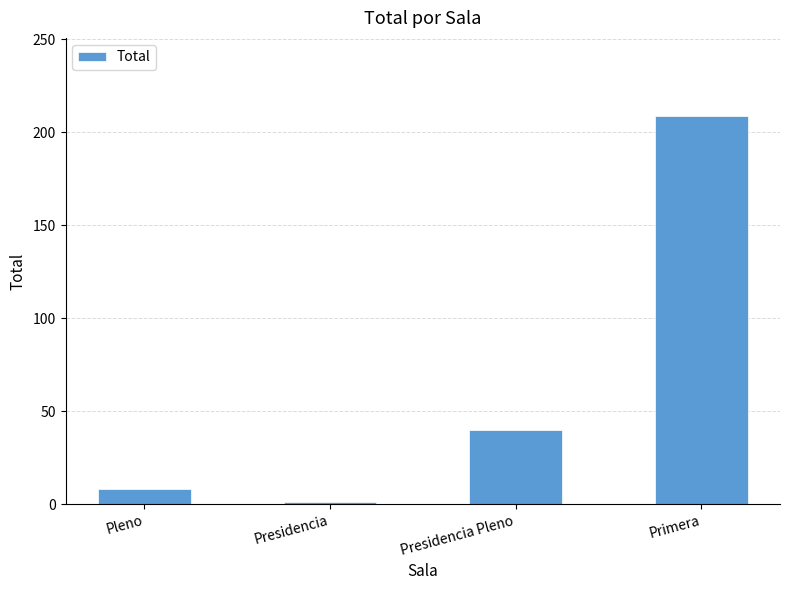

Are the bars horizontal?

No